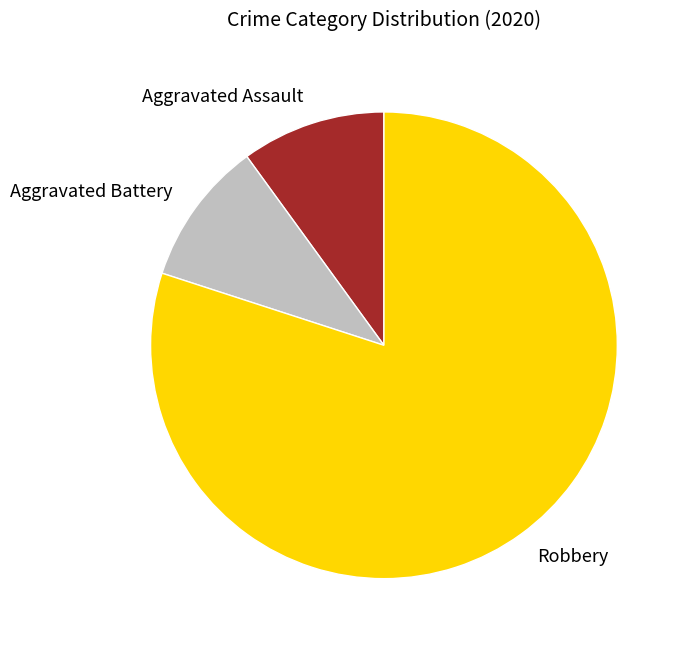

Is the sum of Aggravated Assault and Robbery greater than half?

Yes